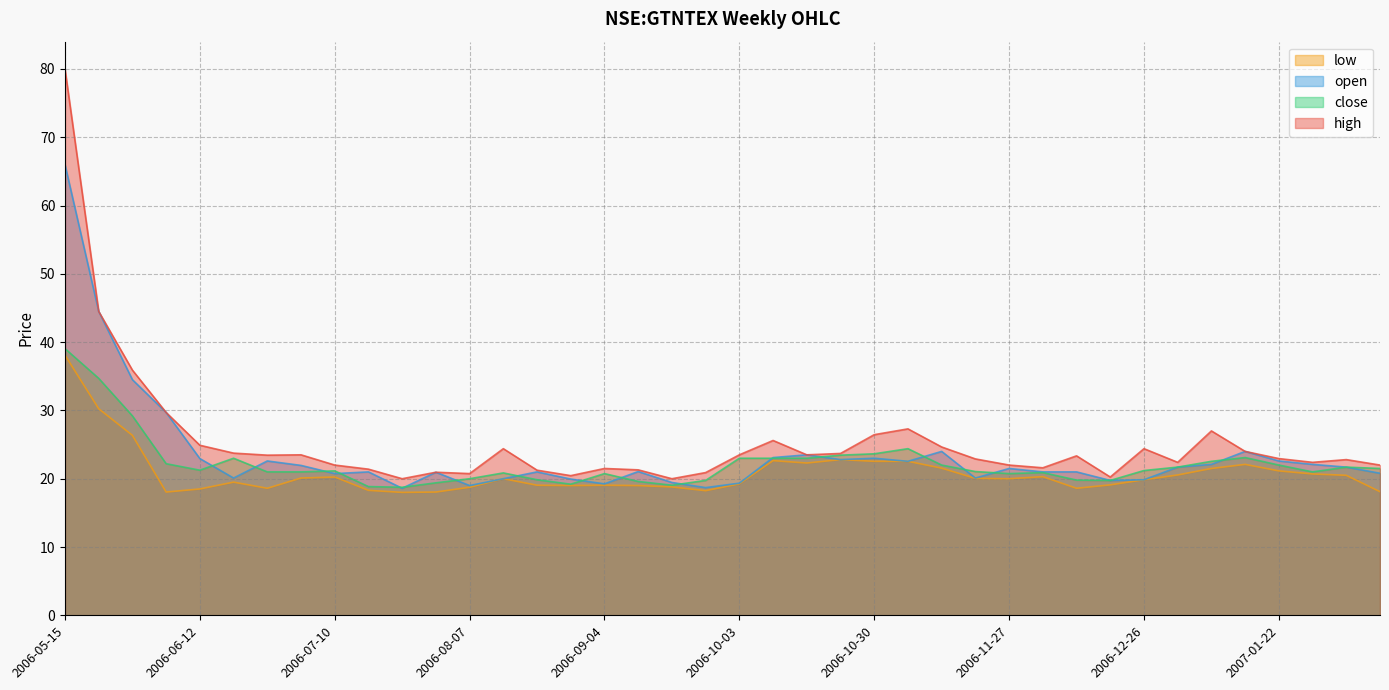

Does the chart display data point markers on the line(s)?

No